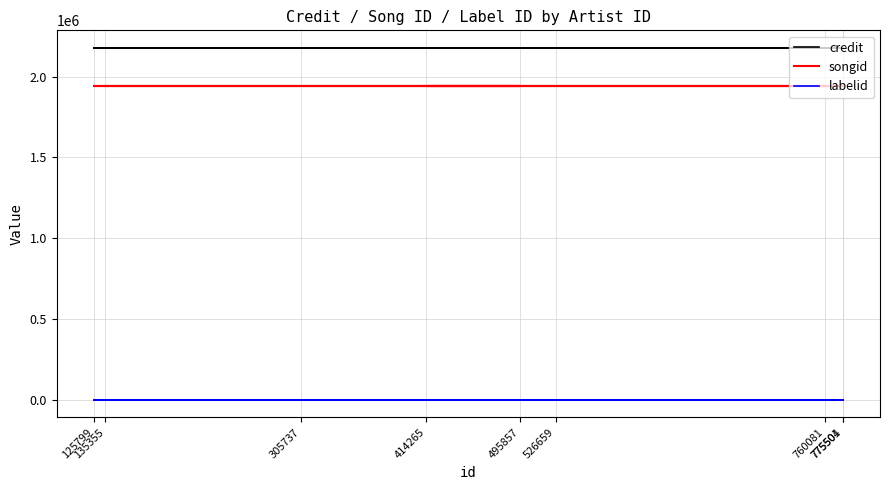

True or false: credit and labelid intersect in this chart.

False